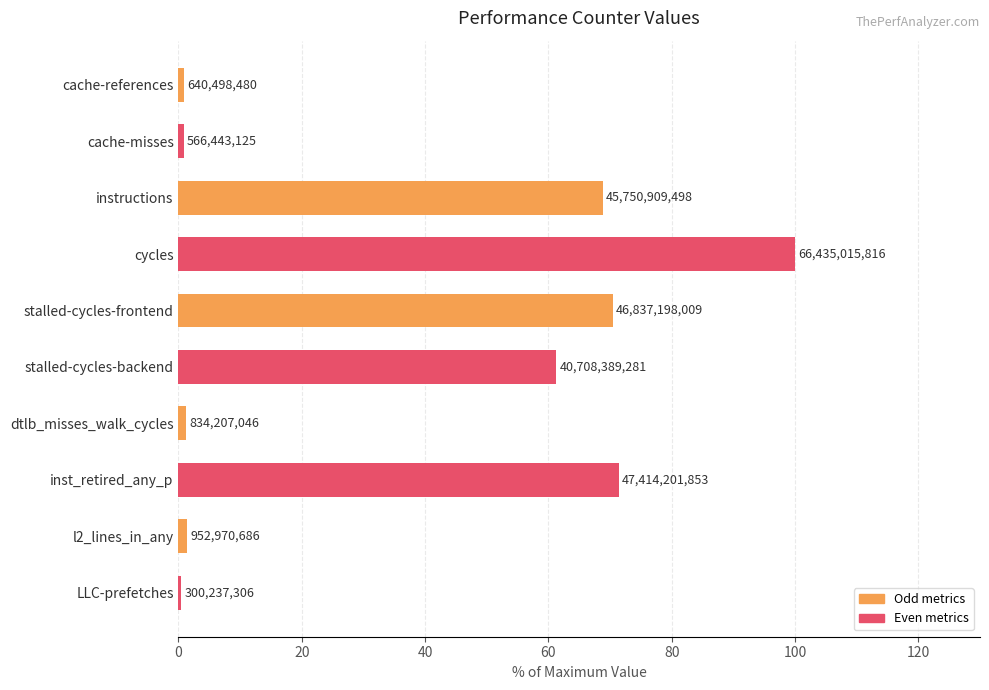

Which category has the lowest value across all series?

LLC-prefetches